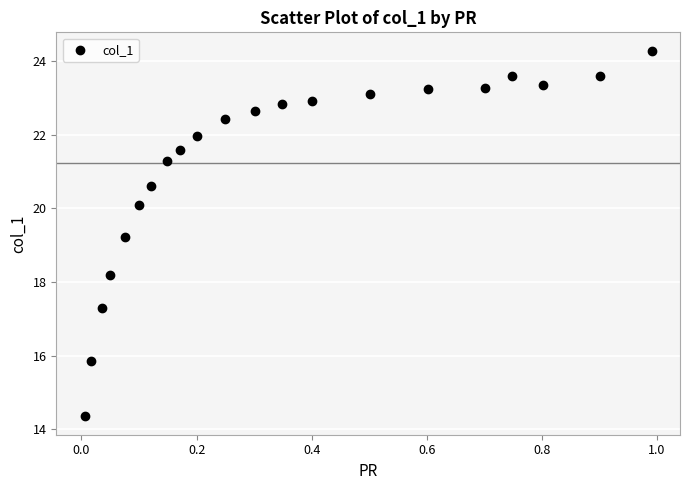

What is the range of Y values (max minus min)?

9.9